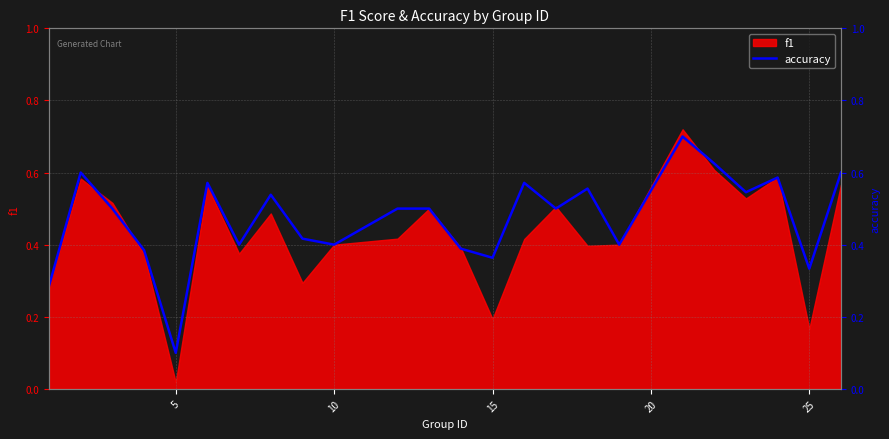

Is it true that f1 equals 0.3 at 15?

False